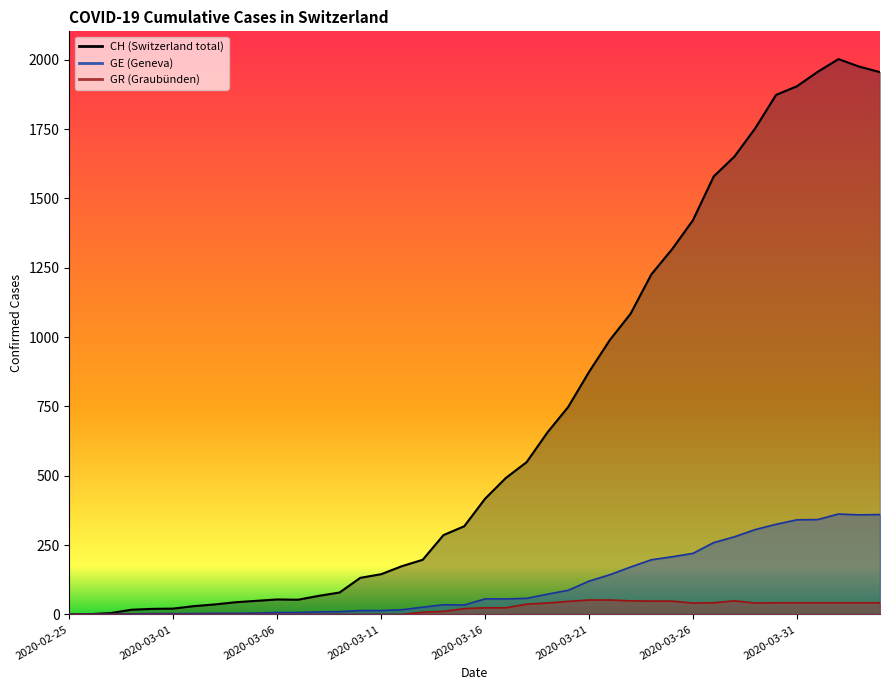

What is the maximum value for CH?

2002